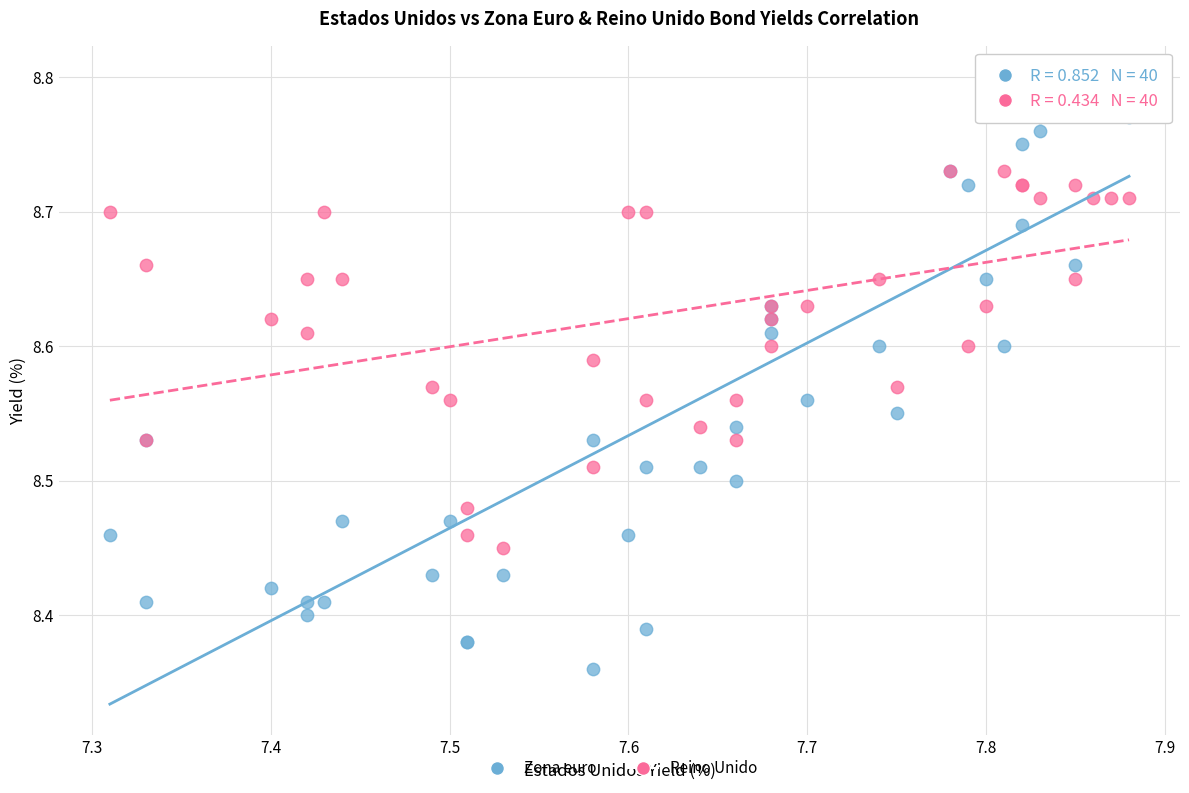

Which series has the widest spread of Y values?

Zona euro